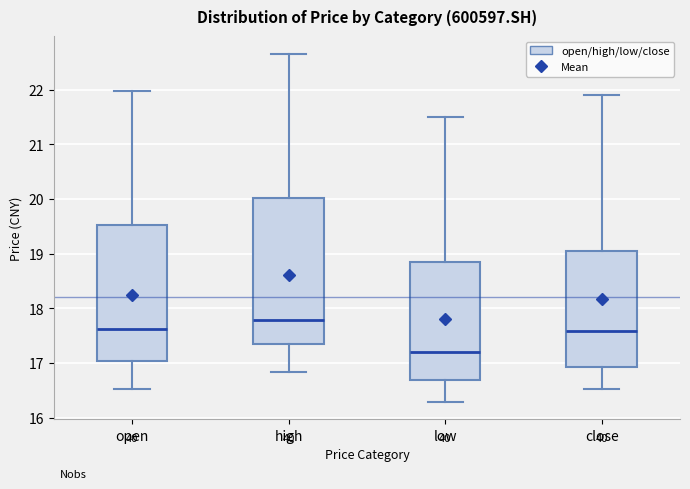

Where does the median line of the box for close sit on the y-axis? The values are not printed on the chart, so give them approximately, as read against the axis.

17.6